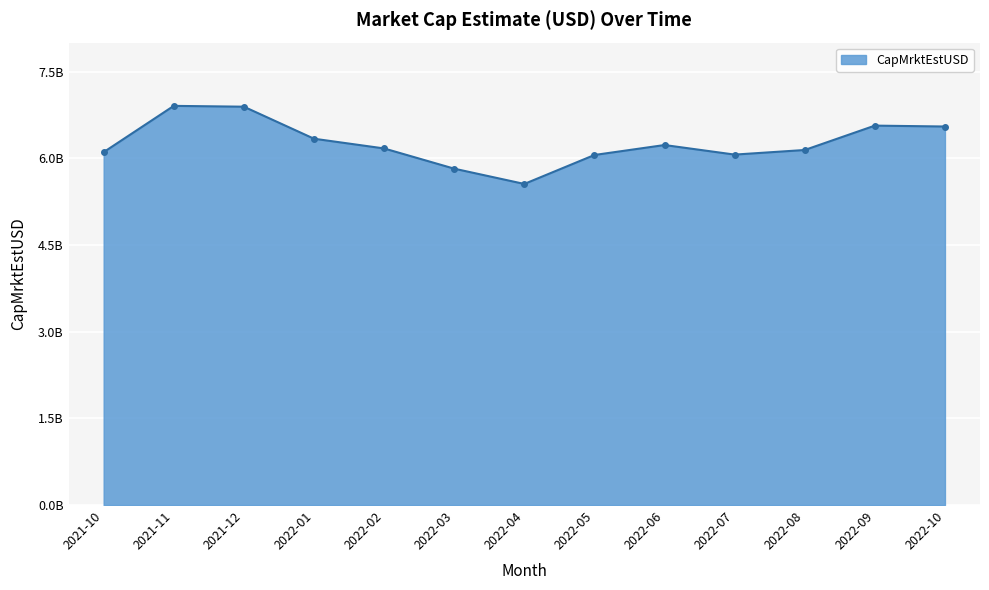

Which label corresponds to the smallest value in the chart?

2022-04